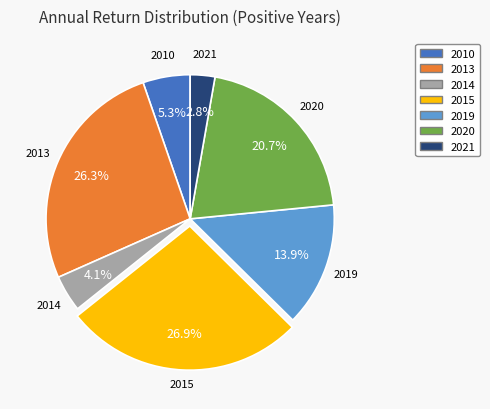

Combined, what portion of the pie is 2010 and 2013?

31.6%